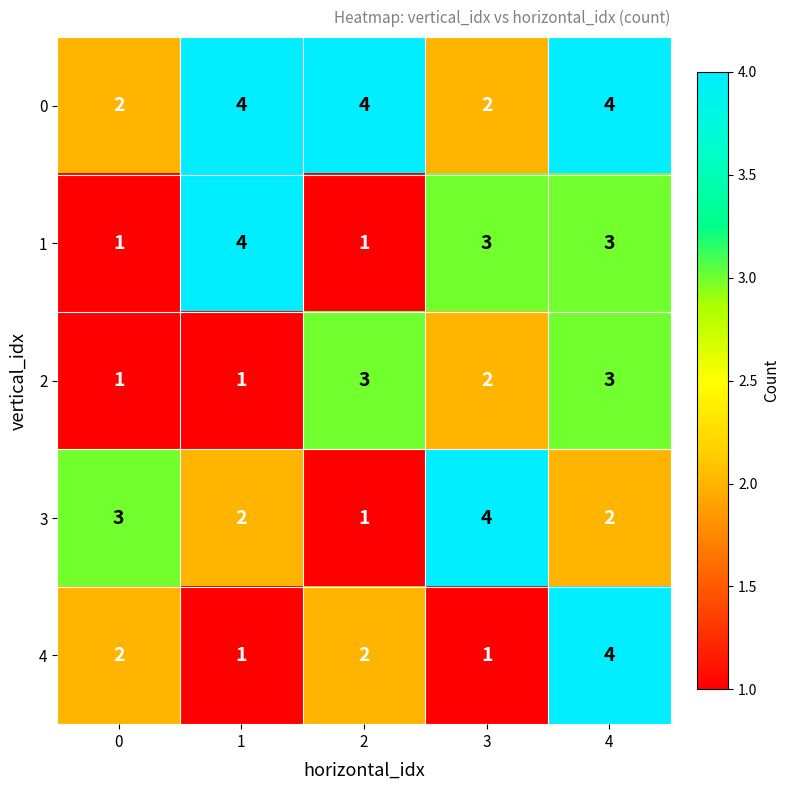

Reading left to right, list all the values displayed in this chart.

0: 2	4	4	2	4
1: 1	4	1	3	3
2: 1	1	3	2	3
3: 3	2	1	4	2
4: 2	1	2	1	4